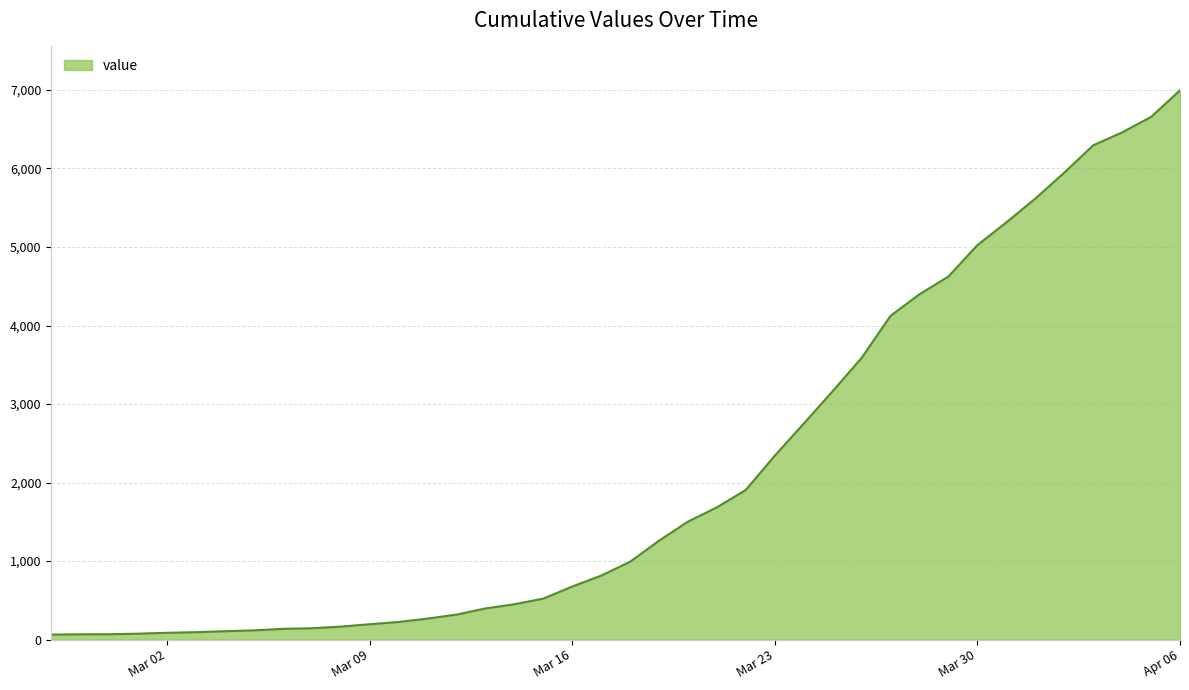

What is the difference between the maximum and minimum values?

6930